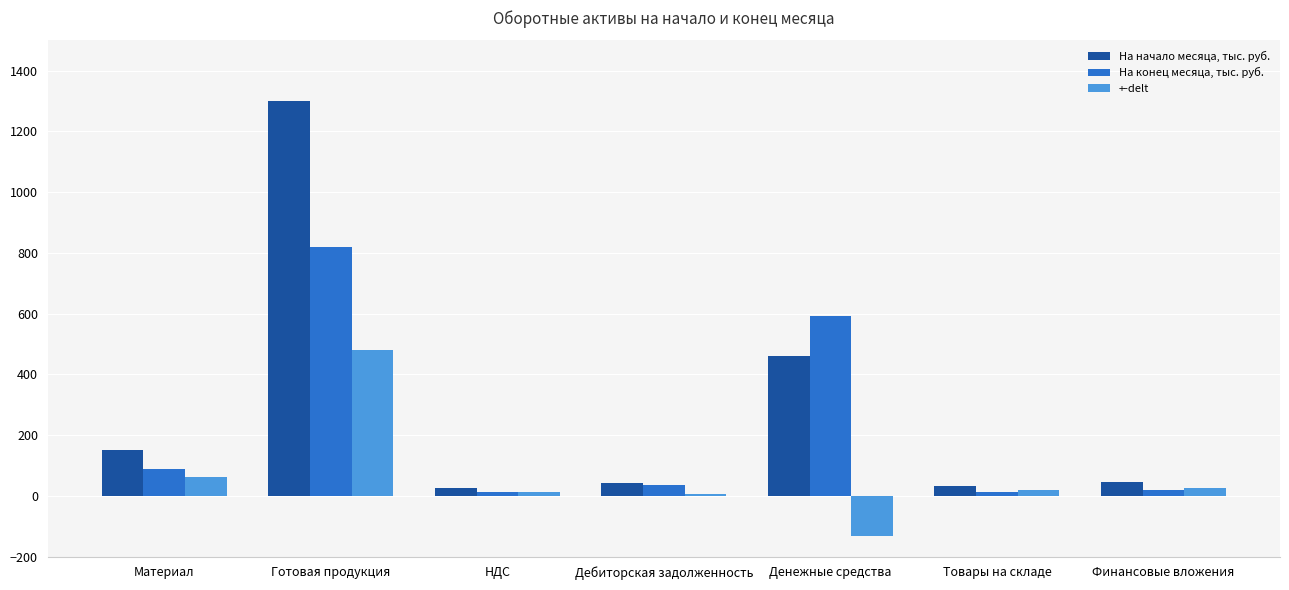

Rank the series by their maximum value, from lowest to highest.

+-delt, На конец месяца, тыс. руб., На начало месяца, тыс. руб.